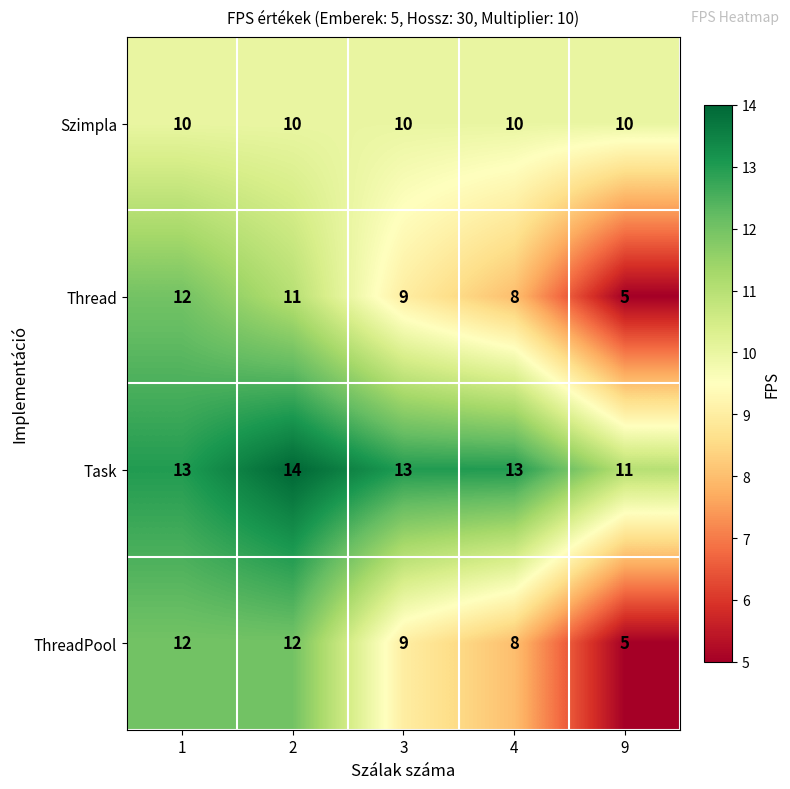

Which series has the largest total across all categories?

Task